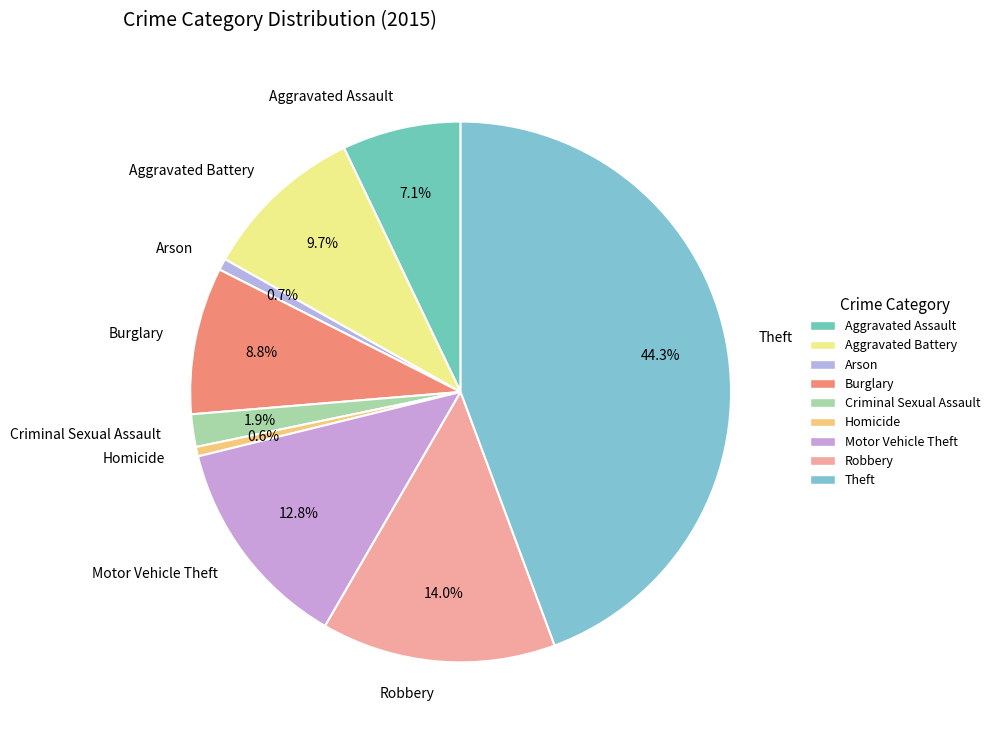

How many slices are in this pie chart?

9